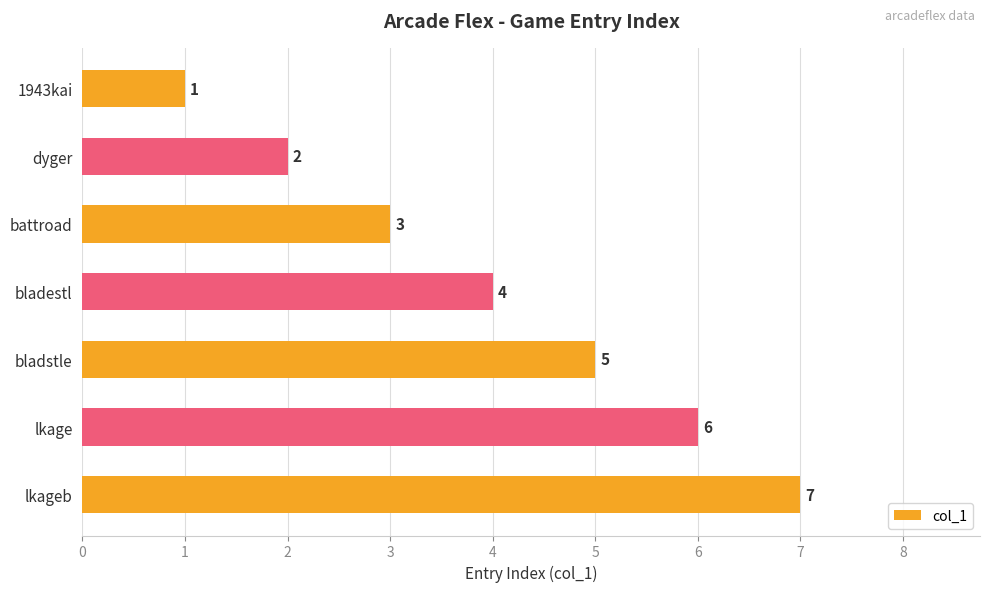

True or false: the data shows 5 at bladestl.

False